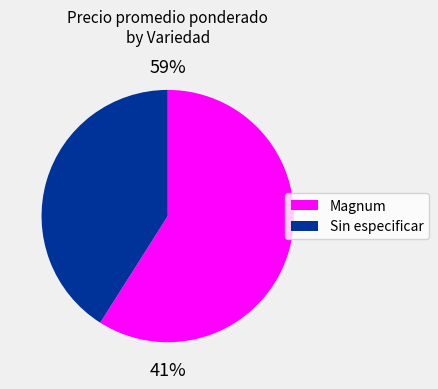

Do 16 and 35 together represent more than half of the pie?

No